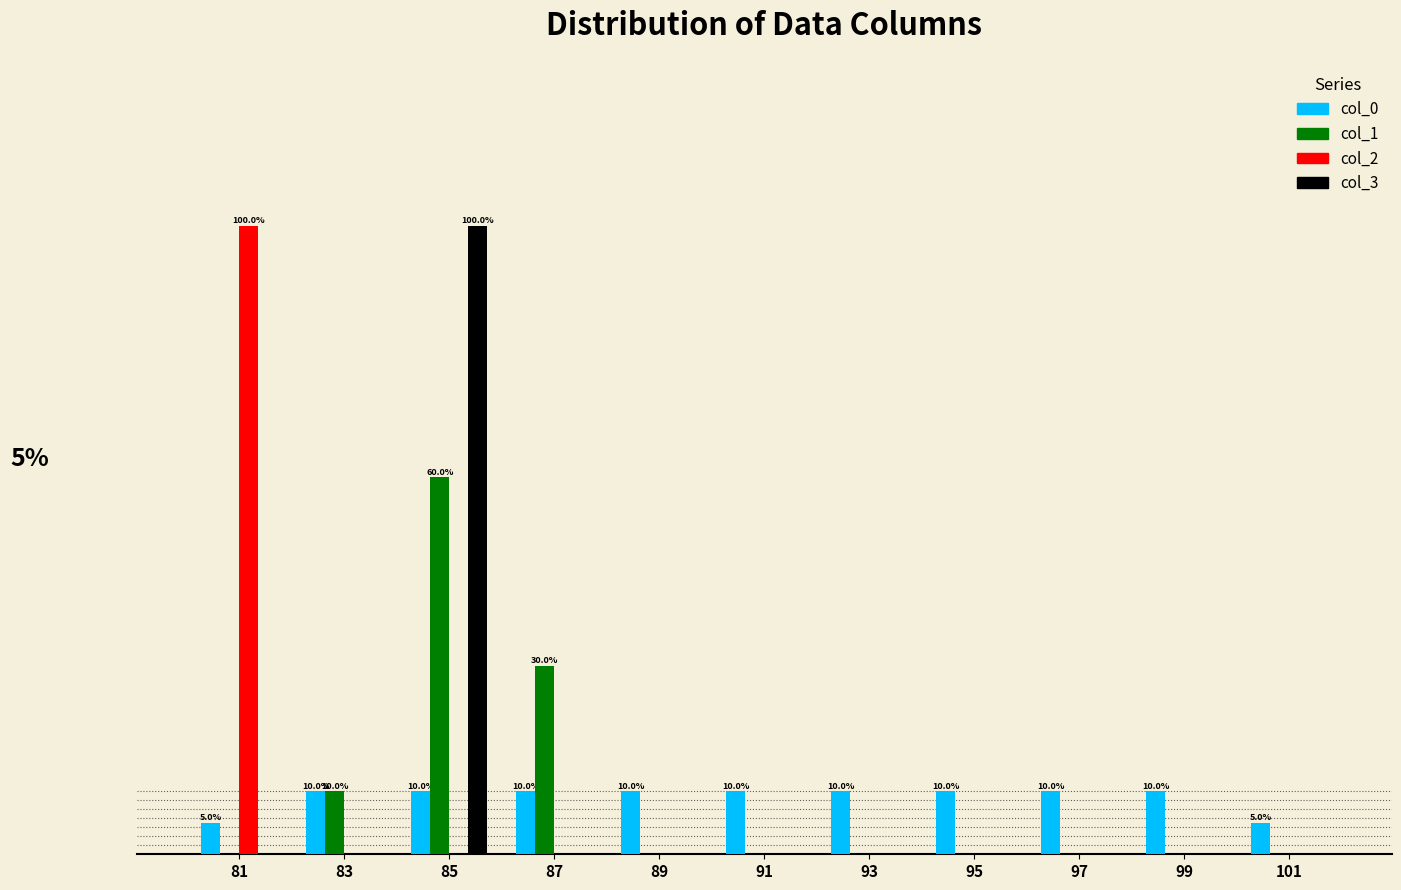

What are all the series names shown in the legend?

col_0, col_1, col_2, col_3